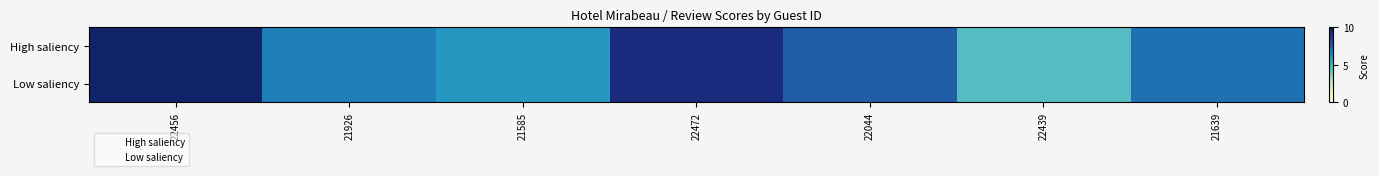

Rank the series by their maximum value, from highest to lowest.

High saliency, Low saliency